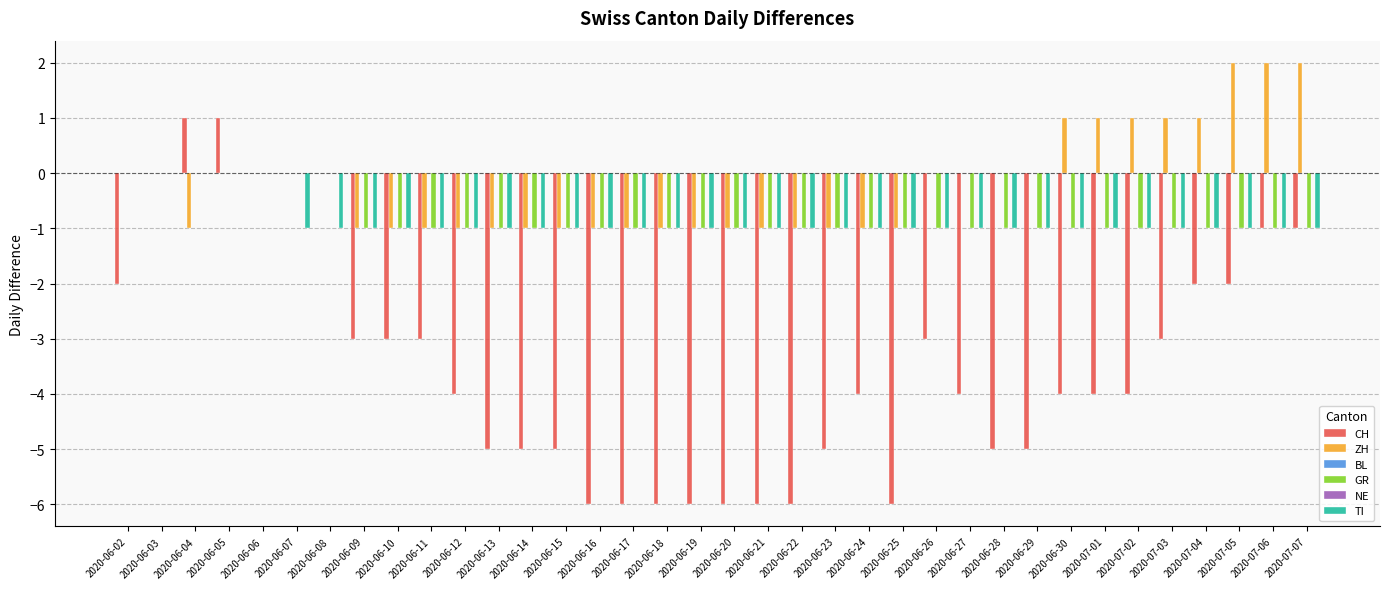

What are all the series names shown in the legend?

CH, ZH, BL, GR, NE, TI